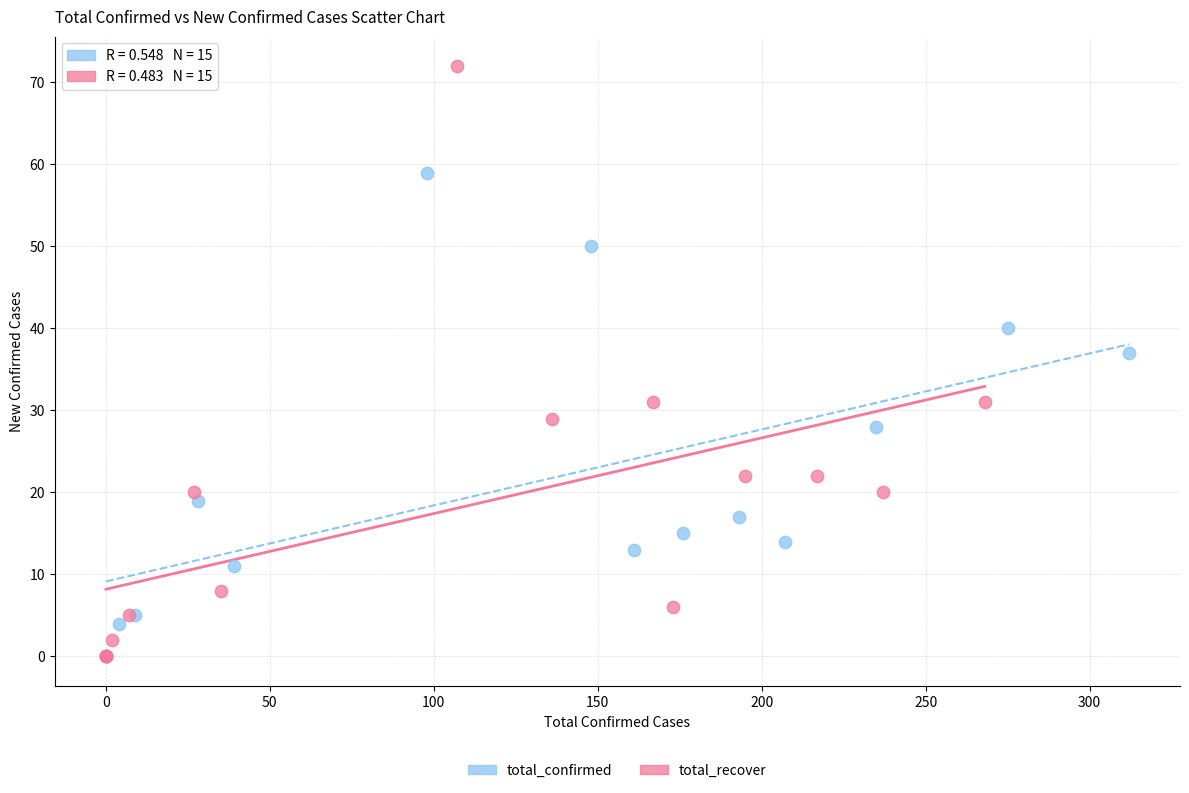

Which series reaches the maximum Y coordinate?

total_recover